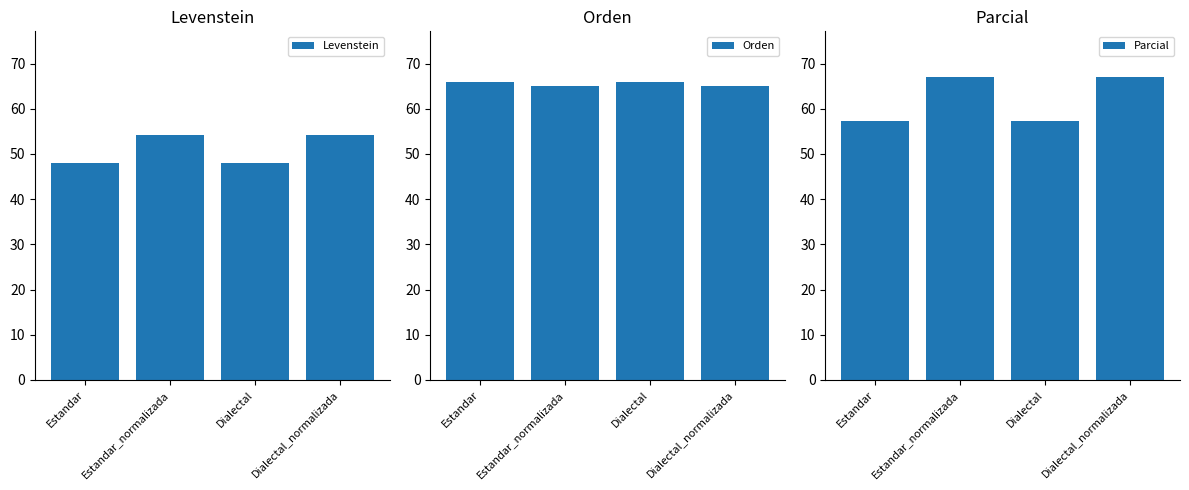

At which label is Levenstein closest to 51?

Estandar